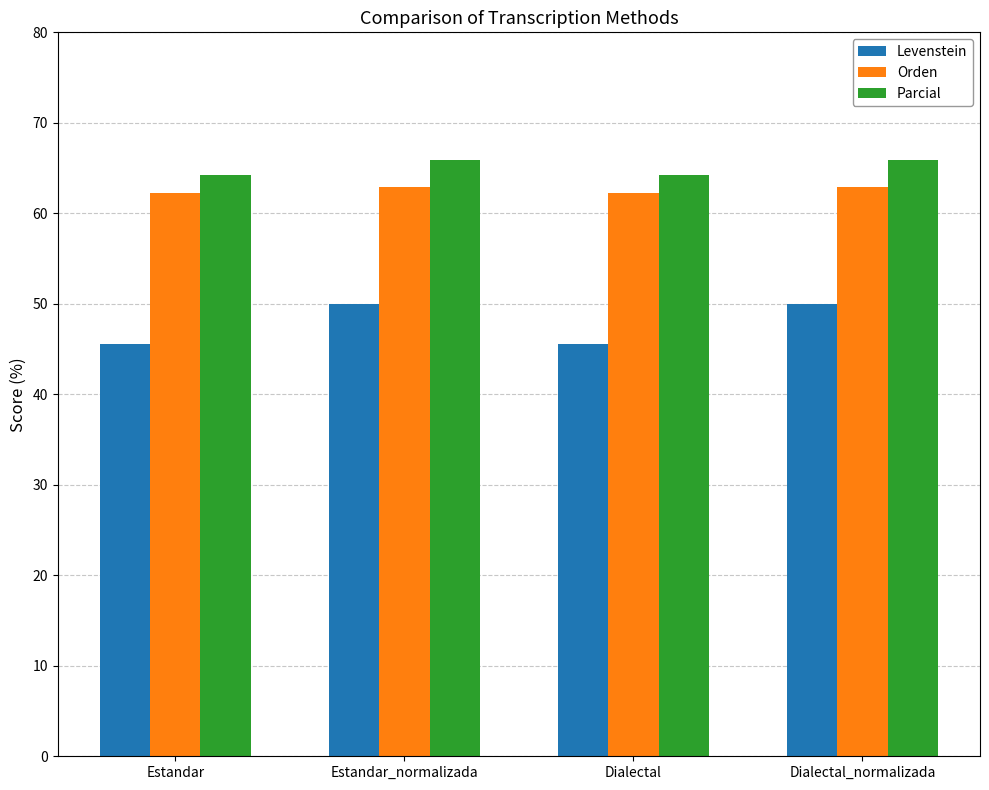

Read the Orden value at Estandar_normalizada.

62.9